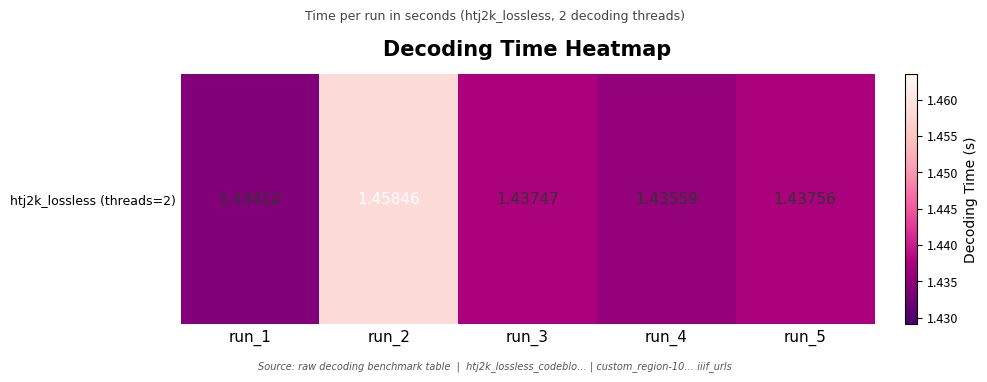

True or false: the data shows 2.4 at run_4.

False